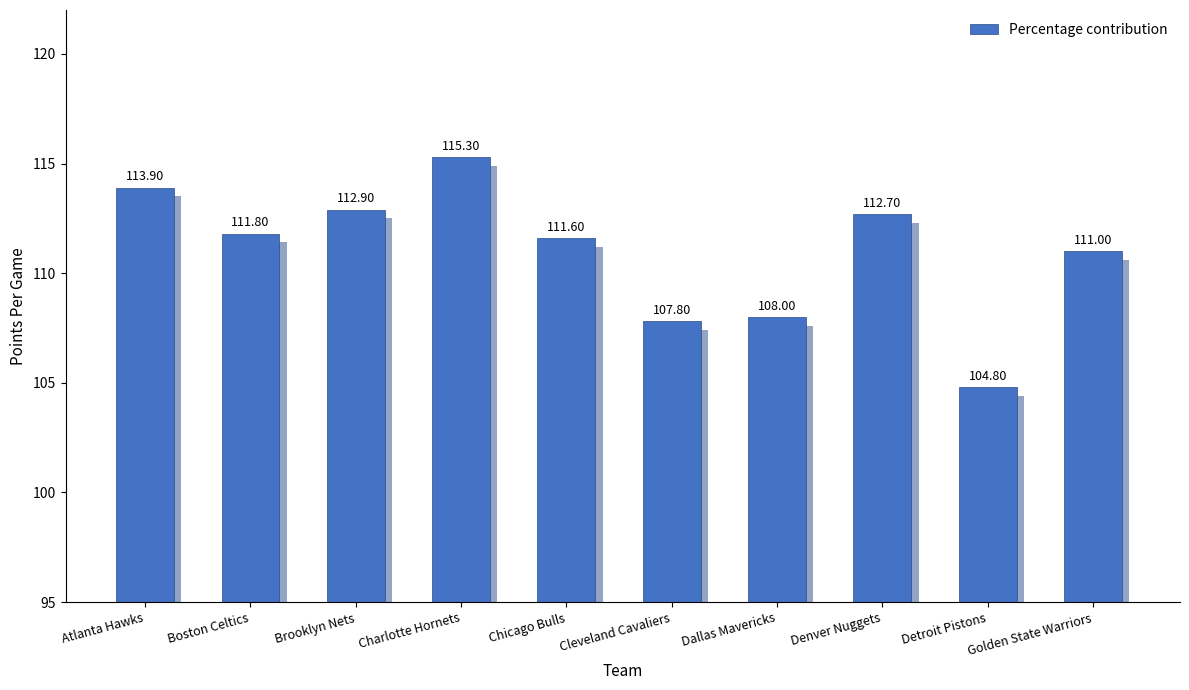

Reading right to left, list all the values displayed in this chart.

Golden State Warriors=111.0	Detroit Pistons=104.8	Denver Nuggets=112.7	Dallas Mavericks=108.0	Cleveland Cavaliers=107.8	Chicago Bulls=111.6	Charlotte Hornets=115.3	Brooklyn Nets=112.9	Boston Celtics=111.8	Atlanta Hawks=113.9